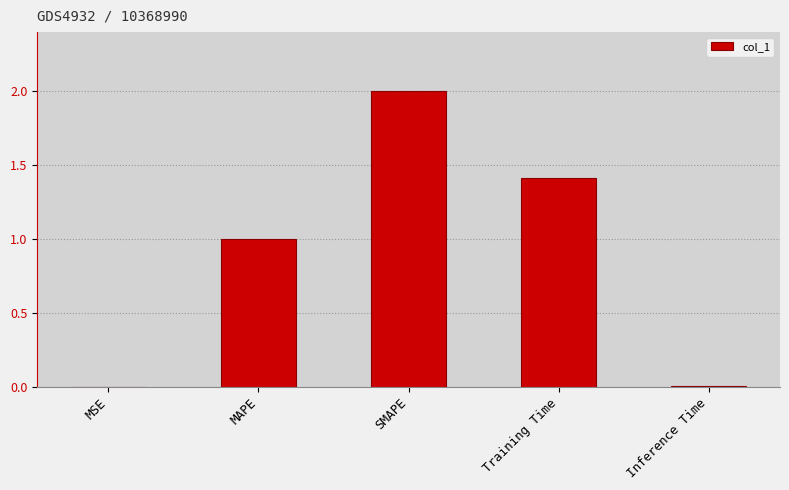

Approximately how many times larger is the value at MAPE compared to Training Time?

0.7